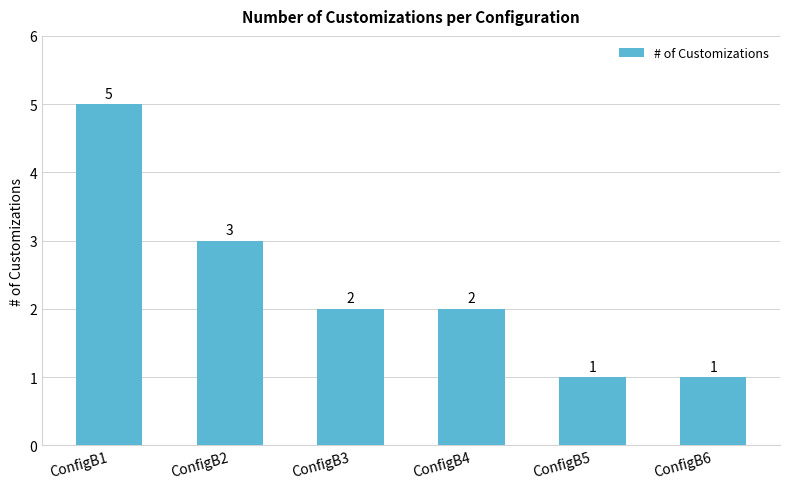

Which label corresponds to the largest value in the chart?

ConfigB1